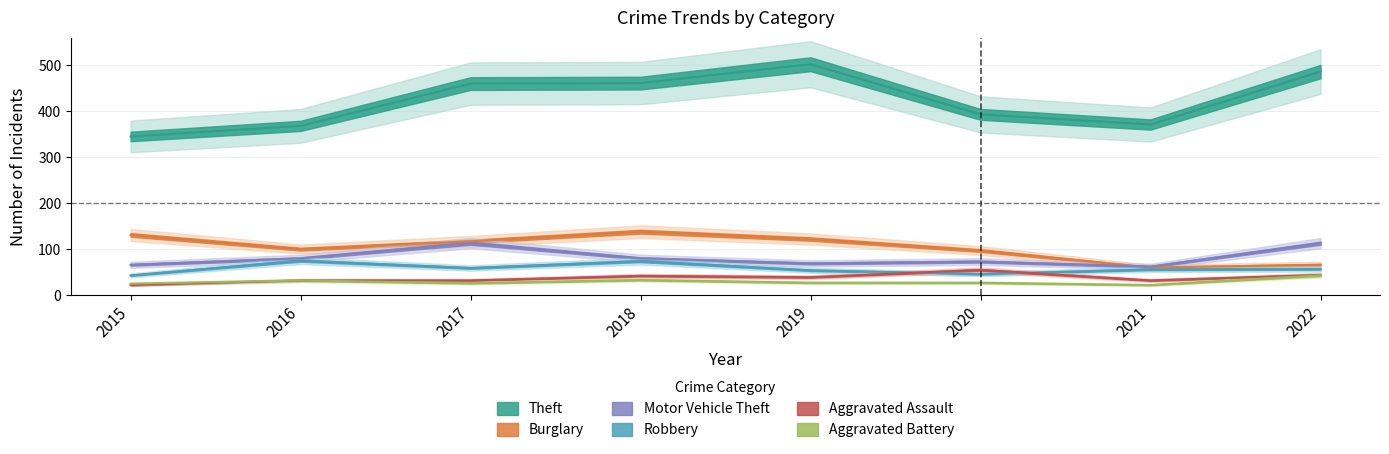

What is the maximum value shown in the chart?

502